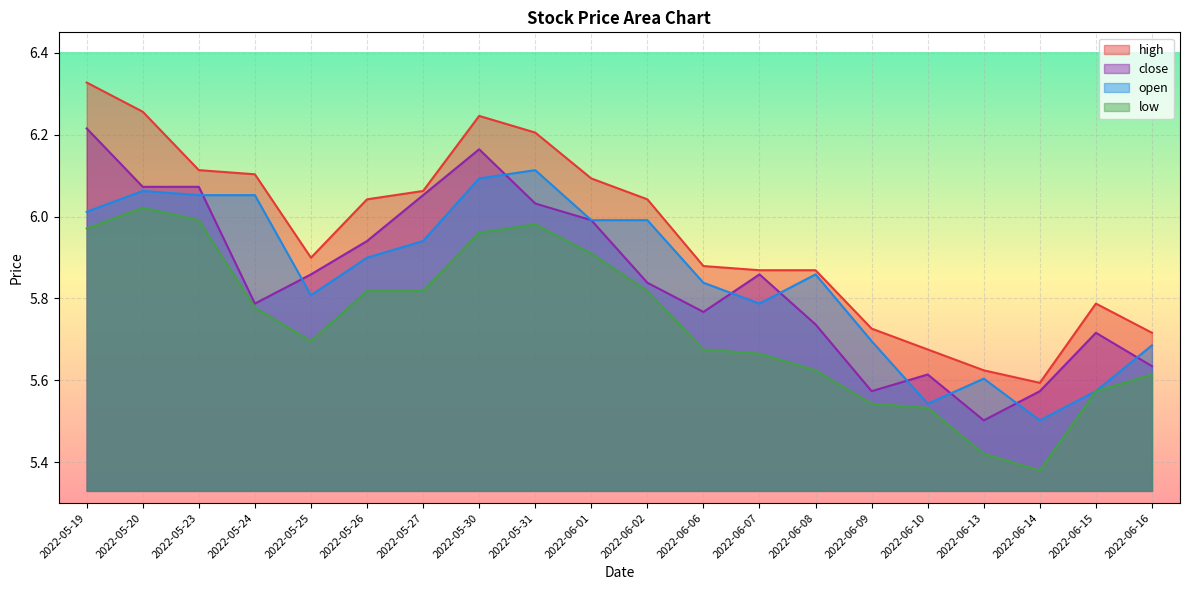

Rank the series by their maximum value, from lowest to highest.

low, open, close, high